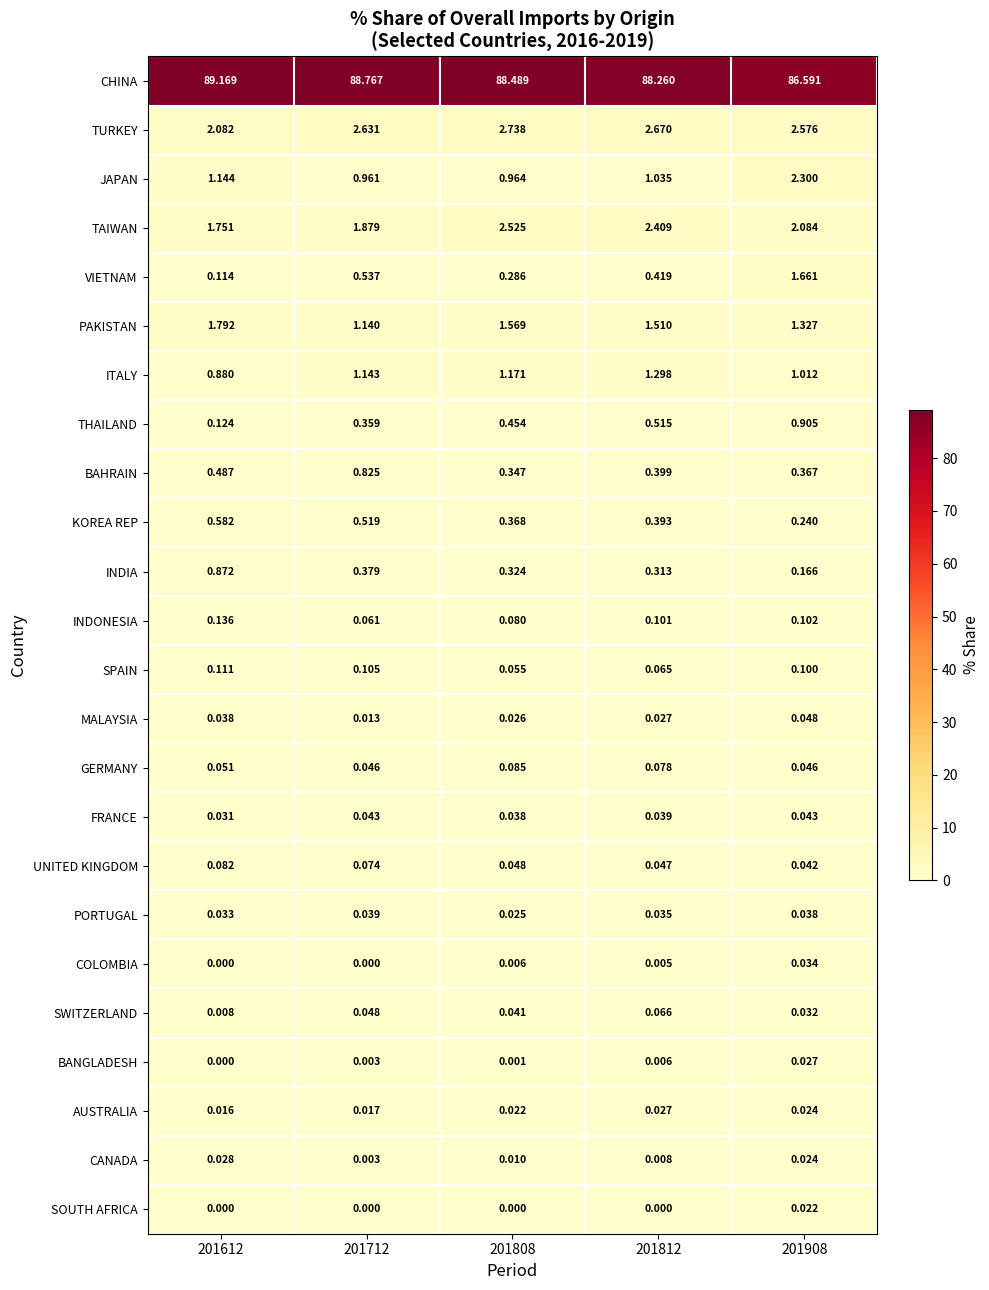

Rank the series at 201808 from highest to lowest value.

CHINA, TURKEY, TAIWAN, PAKISTAN, ITALY, JAPAN, THAILAND, KOREA REP, BAHRAIN, INDIA, VIETNAM, GERMANY, INDONESIA, SPAIN, UNITED KINGDOM, SWITZERLAND, FRANCE, MALAYSIA, PORTUGAL, AUSTRALIA, CANADA, COLOMBIA, BANGLADESH, SOUTH AFRICA